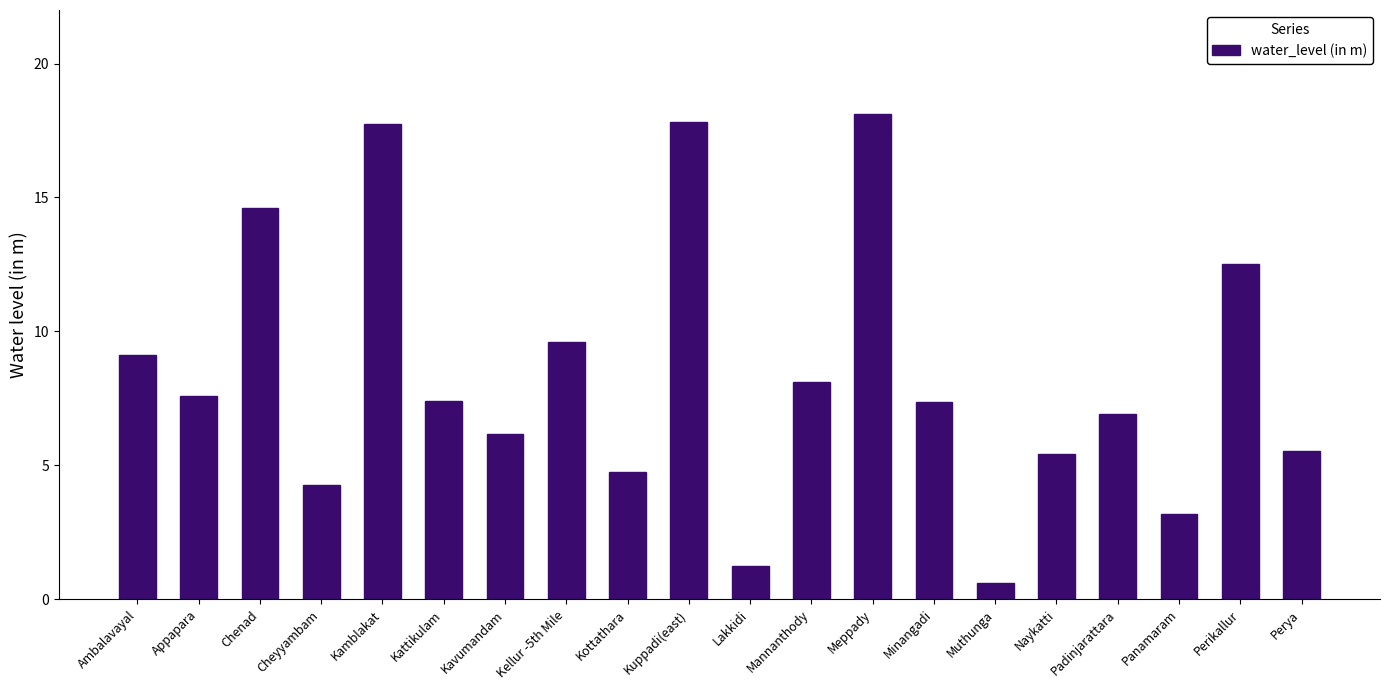

Reading left to right, transcribe all the data shown in this chart.

Ambalavayal=9.1	Appapara=7.6	Chenad=14.6	Cheyyambam=4.3	Kamblakat=17.8	Kattikulam=7.4	Kavumandam=6.2	Kellur -5th Mile=9.6	Kottathara=4.7	Kuppadi(east)=17.8	Lakkidi=1.2	Mannanthody=8.1	Meppady=18.1	Minangadi=7.4	Muthunga=0.6	Naykatti=5.4	Padinjarattara=6.9	Panamaram=3.2	Perikallur=12.5	Perya=5.5